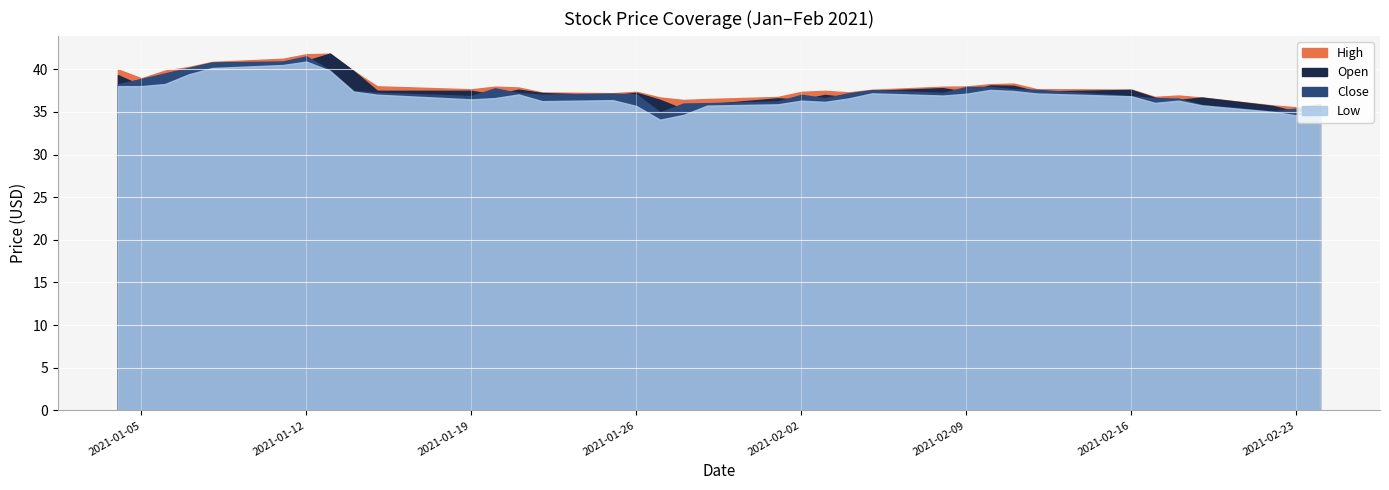

Reading left to right, list all the values displayed in this chart.

High: 40.0	38.9	39.8	40.3	40.9	41.2	41.8	41.8	39.8	38.0	37.7	38.0	37.9	37.3	37.2	37.4	36.7	36.4	36.5	36.8	37.3	37.5	37.3	37.6	38.0	38.0	38.2	38.3	37.7	37.6	36.8	36.9	36.7	35.8	35.5	35.9
Open: 39.3	38.1	38.6	39.7	40.3	40.5	41.0	41.8	39.8	37.5	37.5	37.0	37.6	37.2	36.9	37.2	36.4	35.3	35.9	36.6	36.4	37.0	36.7	37.5	37.8	37.3	38.1	38.1	37.4	37.6	36.7	36.4	36.7	35.7	35.0	35.3
Close: 38.2	38.9	39.5	40.2	40.8	40.9	41.5	39.9	37.5	37.2	36.9	37.8	37.2	37.0	37.2	37.0	35.0	36.0	36.0	36.2	37.0	36.6	37.2	37.5	37.2	37.9	37.9	37.7	37.6	36.8	36.6	36.6	35.8	35.1	35.4	35.5
Low: 38.0	38.0	38.3	39.4	40.2	40.5	40.9	39.8	37.4	37.0	36.5	36.6	37.0	36.3	36.4	35.7	34.1	34.7	35.7	35.9	36.3	36.2	36.6	37.2	36.9	37.1	37.6	37.5	37.2	36.8	36.1	36.3	35.8	35.0	34.6	34.8